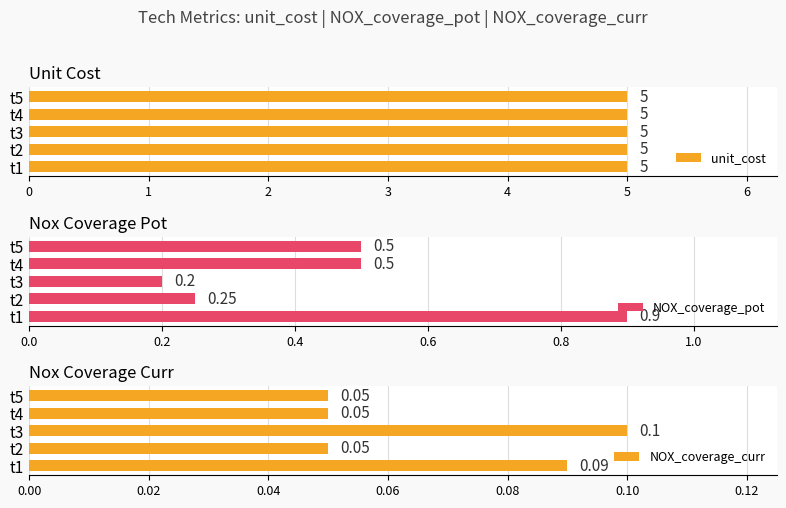

What is the sum of the NOX_coverage_pot values at t4 and t5?

1.0